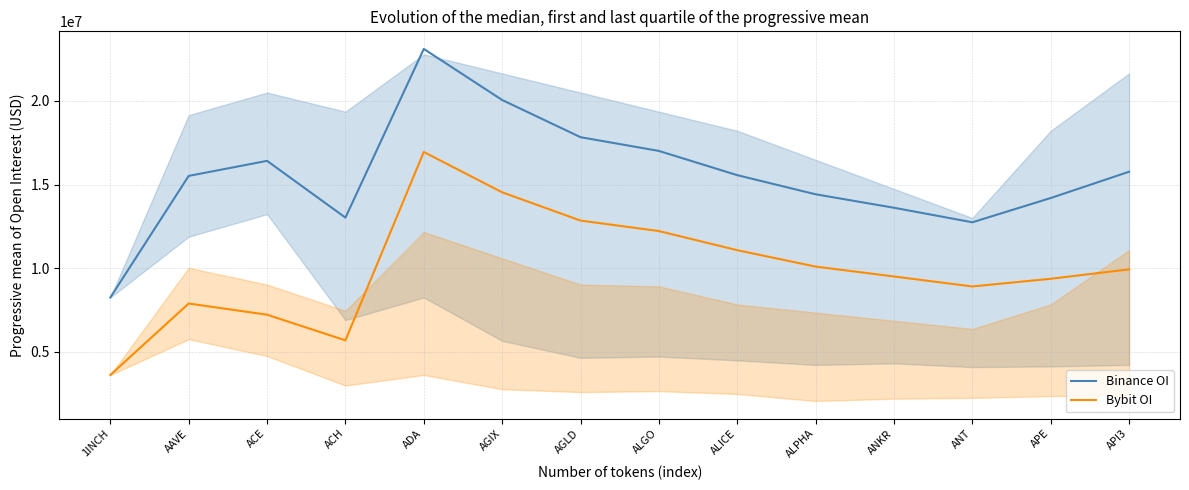

What position from the right is ADA?

10